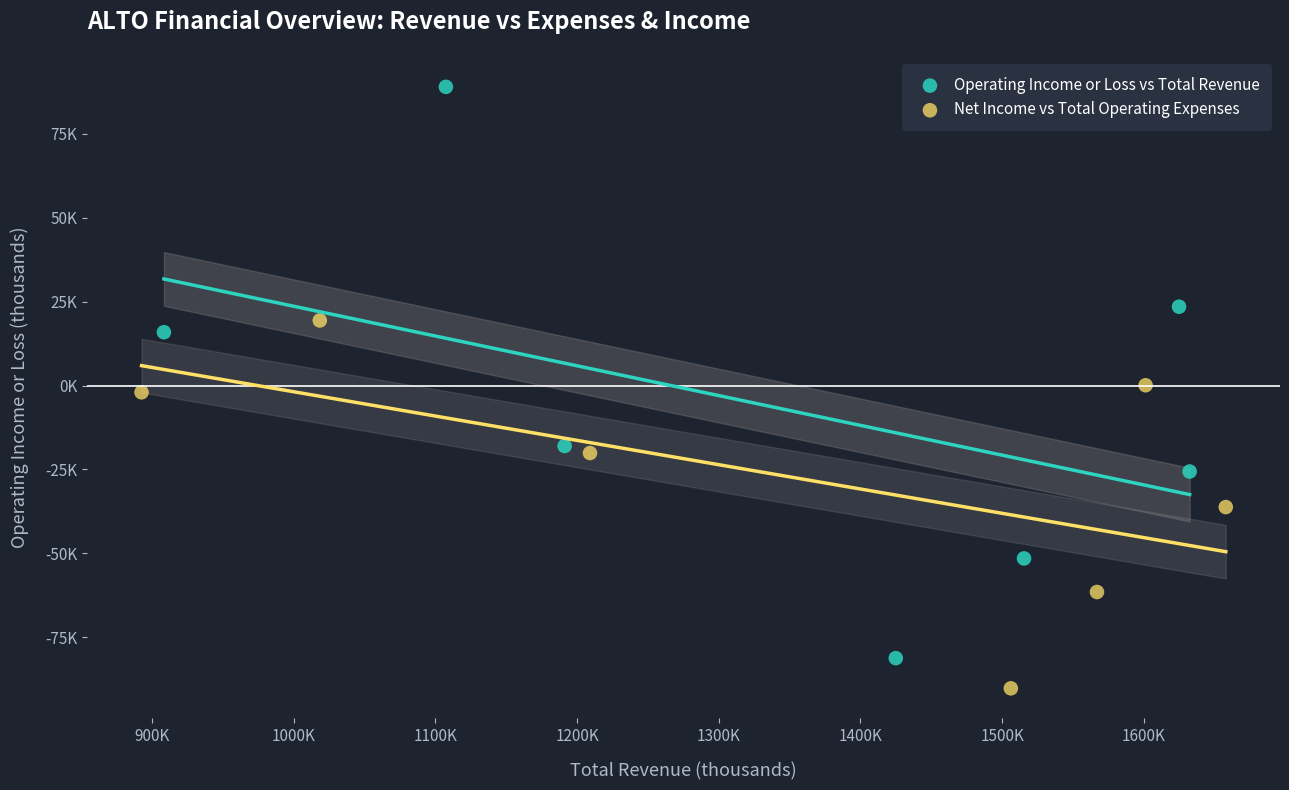

Which series has the largest Y range (max minus min)?

Operating Income or Loss vs Total Revenue